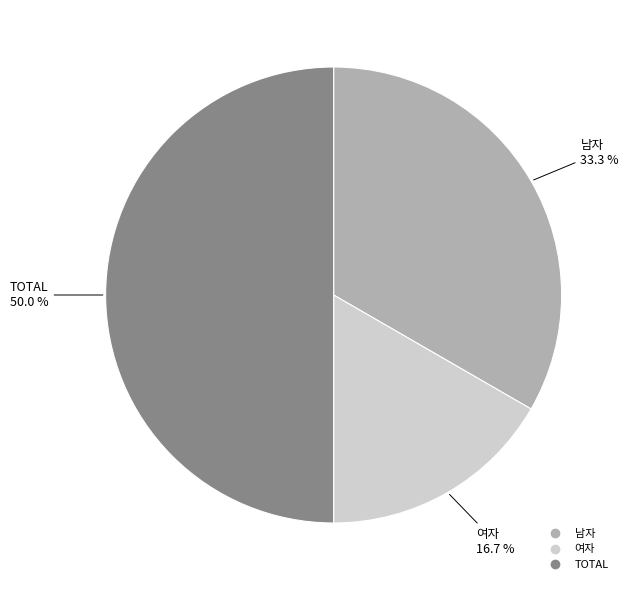

To the nearest percent, what is the combined percentage of TOTAL and 남자?

83%